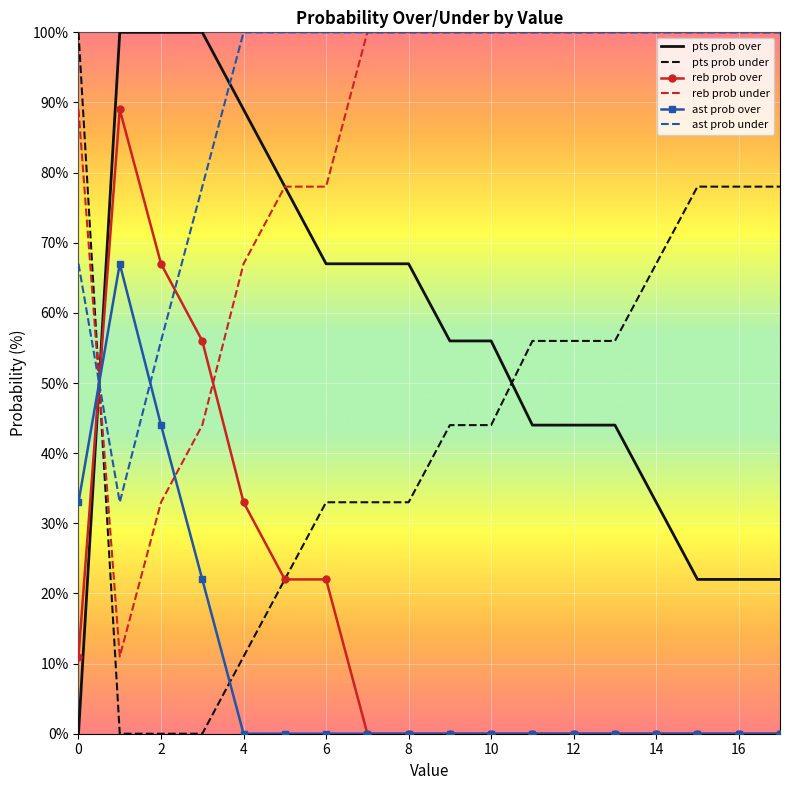

How many series are shown in this chart?

6